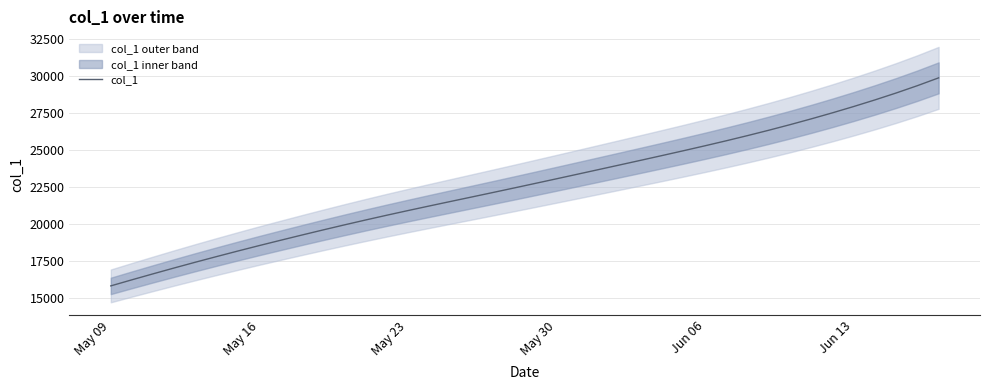

What position from the left is May 30?

4